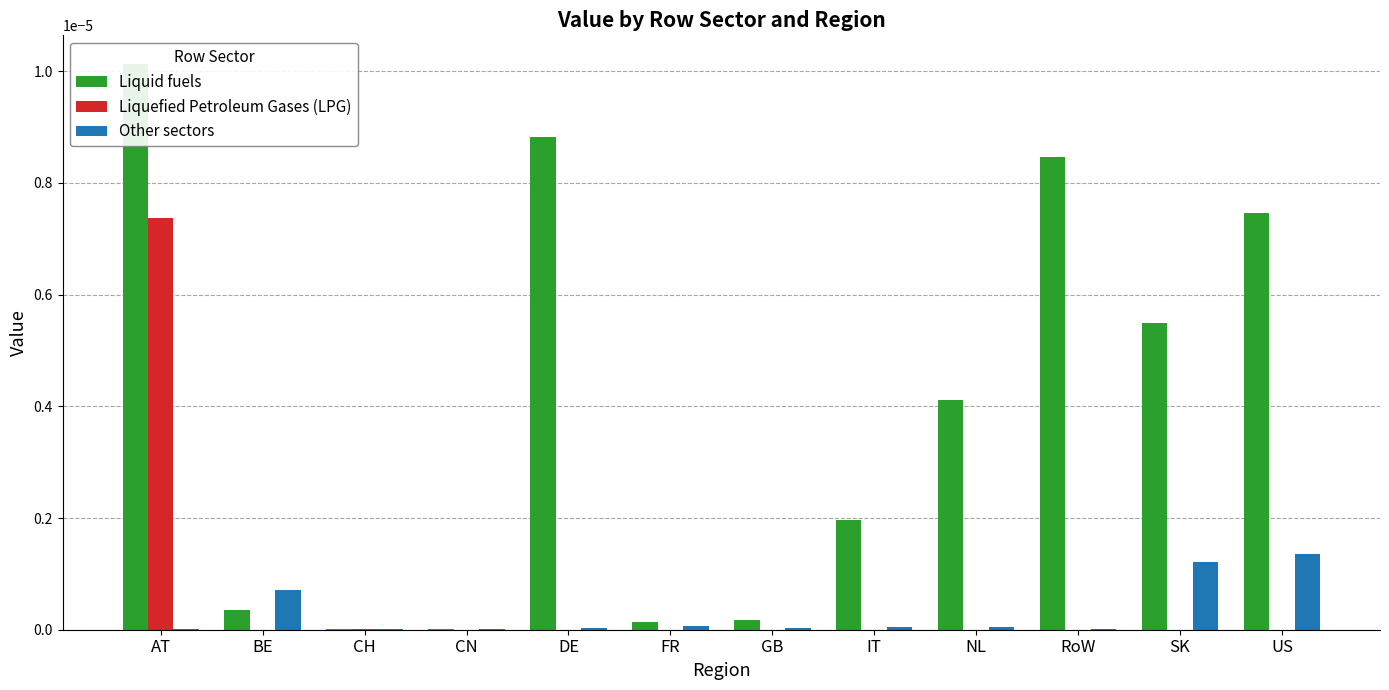

Are the bars horizontal?

No